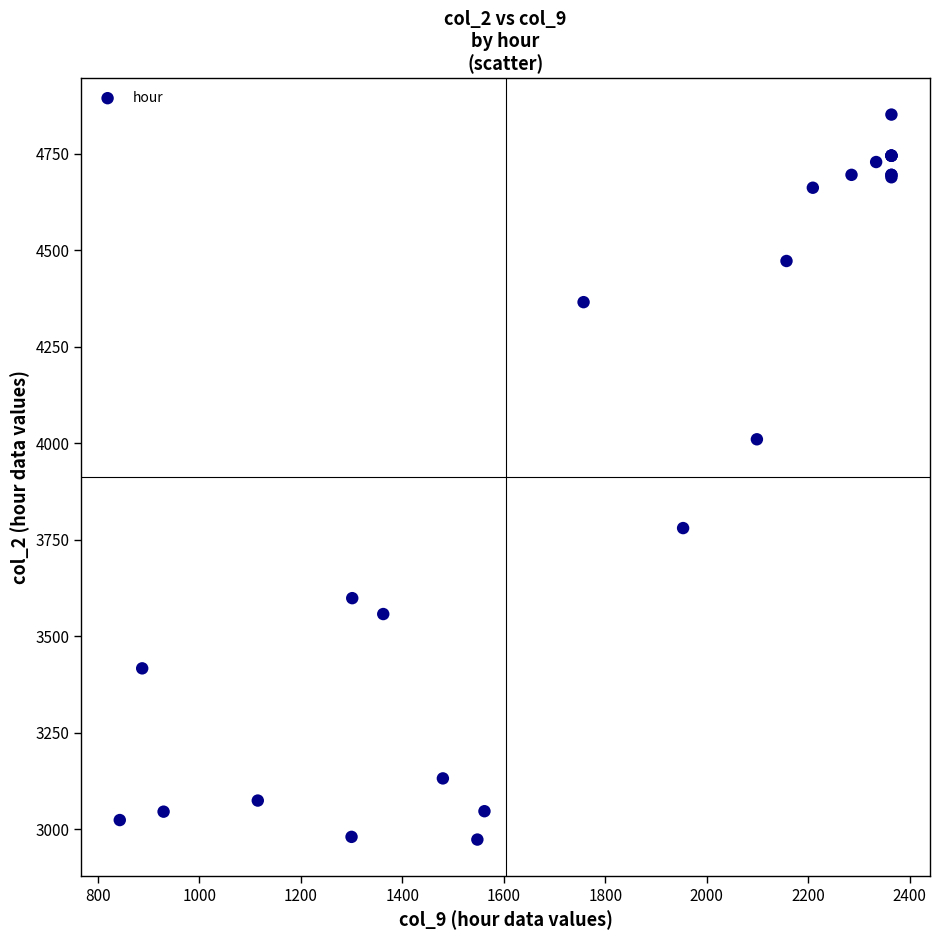

What Y value in the scatter plot is closest to 3912?

4010.1